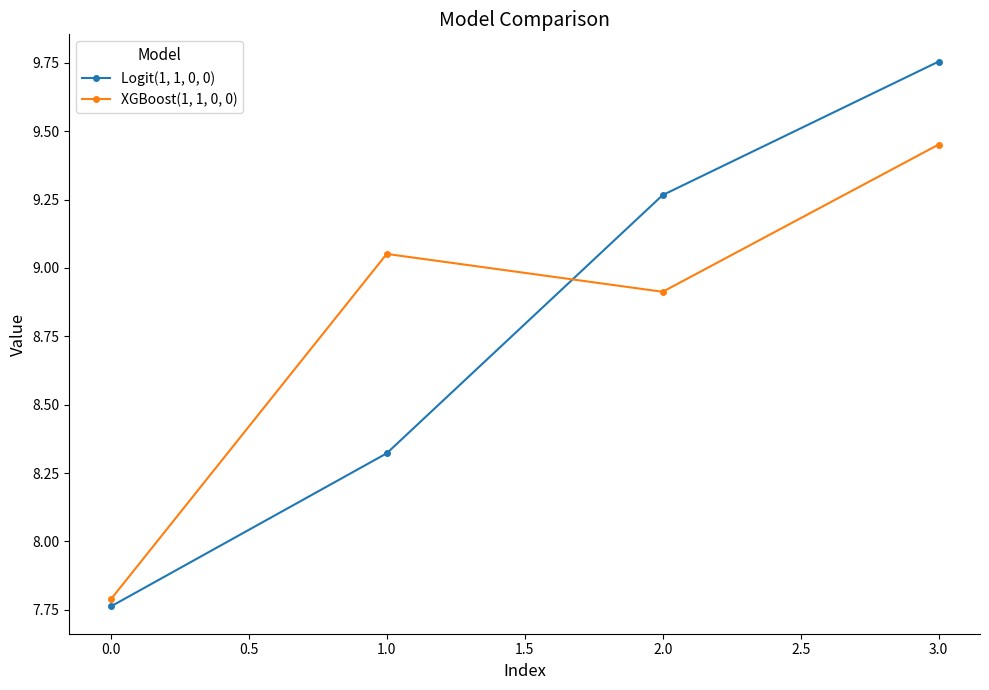

In XGBoost(1, 1, 0, 0), how many points are lower than both neighbors (excluding endpoints)?

1